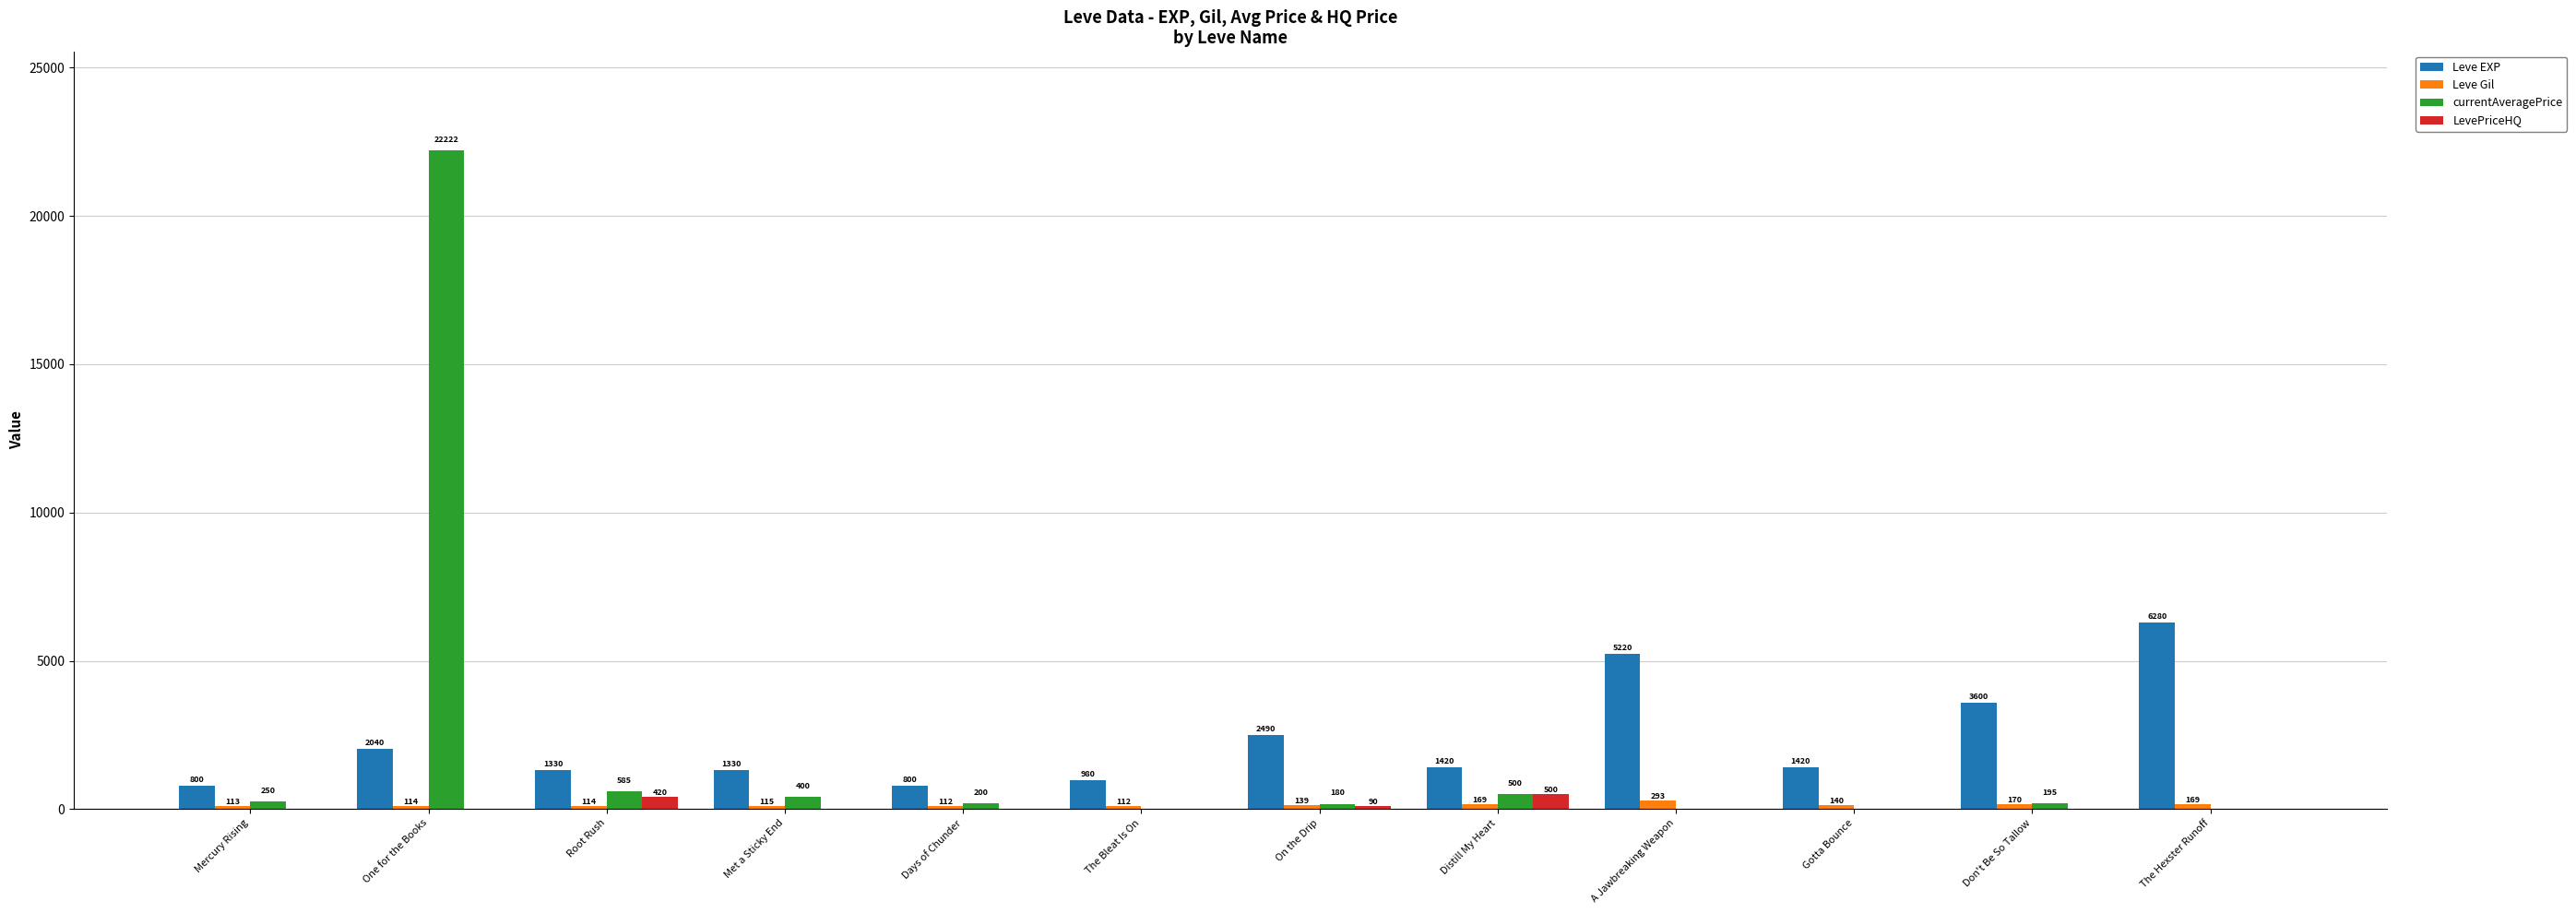

Is the value of Leve Gil at On the Drip greater than the value of LevePriceHQ at Met a Sticky End?

Yes